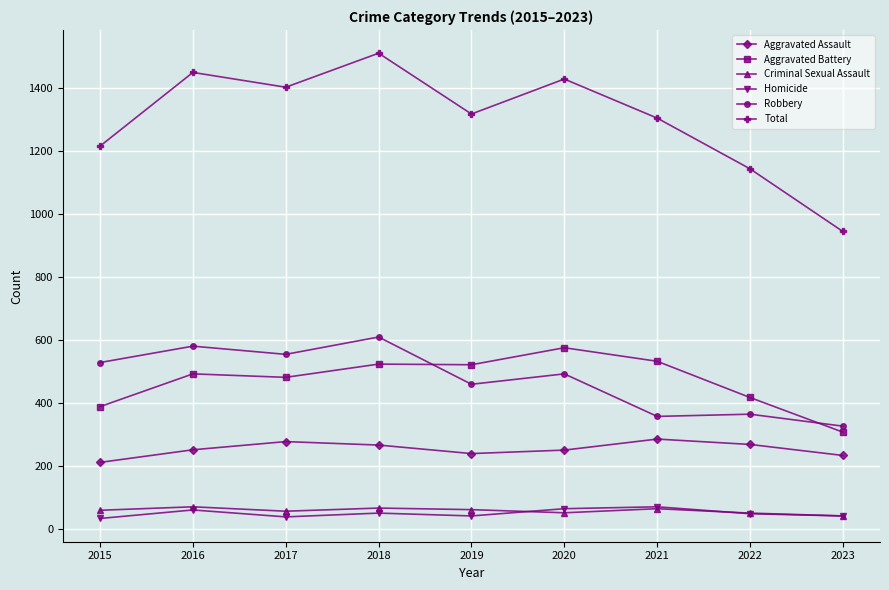

Which series has the widest spread of values?

Total